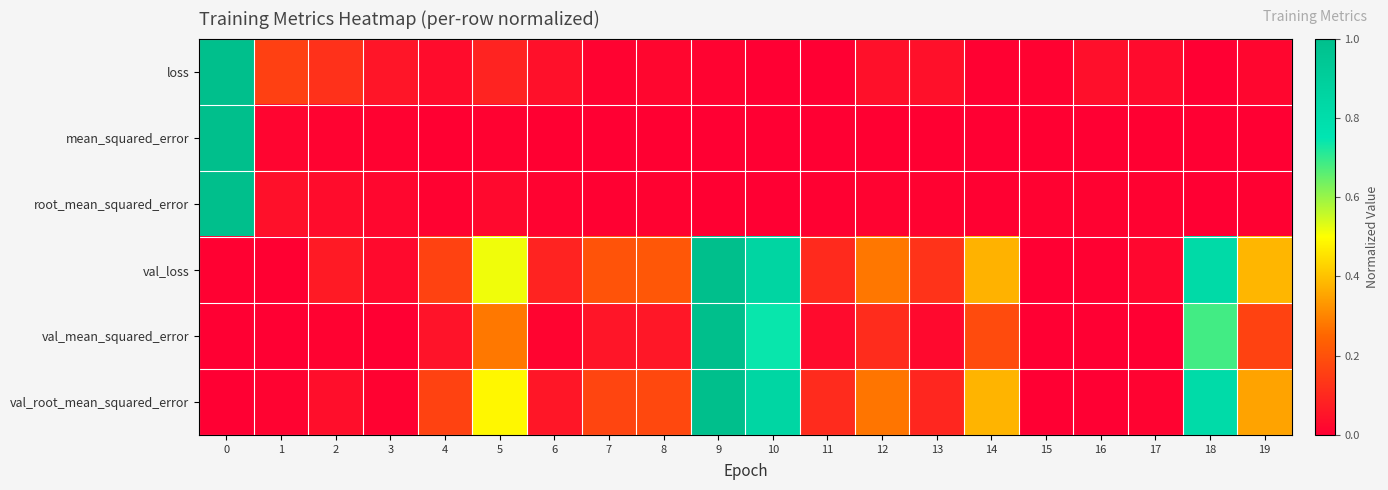

Rank the series by their maximum value, from highest to lowest.

loss, mean_squared_error, root_mean_squared_error, val_loss, val_mean_squared_error, val_root_mean_squared_error